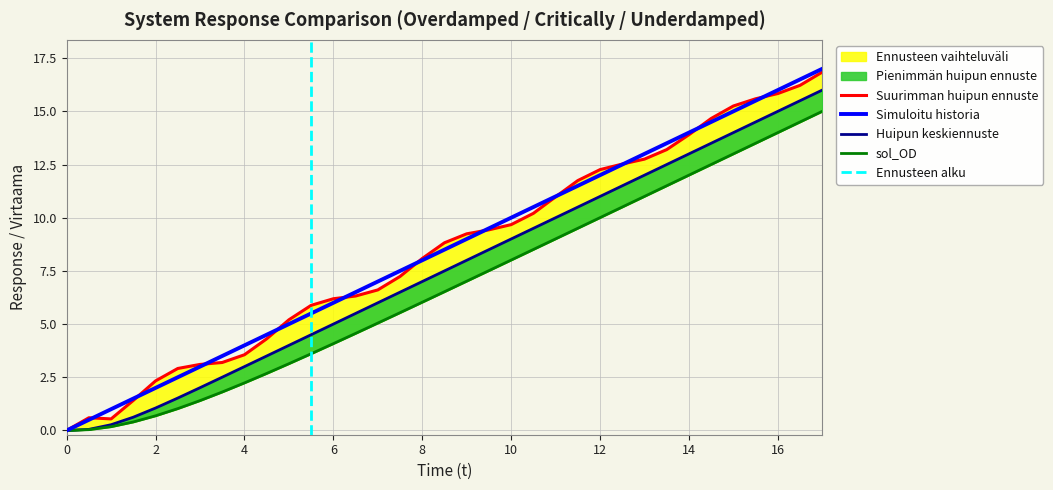

Reading left to right, list all the values displayed in this chart.

sol_OD: 0.0	0.0	0.2	0.4	0.7	1.0	1.4	1.8	2.2	2.7	3.1	3.6	4.1	4.6	5.0	5.5	6.0	6.5	7.0	7.5	8.0	8.5	9.0	9.5	10.0	10.5	11.0	11.5	12.0	12.5	13.0	13.5	14.0	14.5	15.0
sol_CD: 0.0	0.1	0.3	0.6	1.1	1.5	2.0	2.5	3.0	3.5	4.0	4.5	5.0	5.5	6.0	6.5	7.0	7.5	8.0	8.5	9.0	9.5	10.0	10.5	11.0	11.5	12.0	12.5	13.0	13.5	14.0	14.5	15.0	15.5	16.0
sol_UD: 0.0	0.6	0.5	1.4	2.3	2.9	3.1	3.2	3.6	4.3	5.2	5.9	6.2	6.3	6.6	7.2	8.1	8.8	9.2	9.4	9.7	10.2	11.0	11.7	12.3	12.5	12.8	13.2	13.9	14.7	15.3	15.6	15.8	16.2	16.8
INPUT: 0.0	0.5	1.0	1.5	2.0	2.5	3.0	3.5	4.0	4.5	5.0	5.5	6.0	6.5	7.0	7.5	8.0	8.5	9.0	9.5	10.0	10.5	11.0	11.5	12.0	12.5	13.0	13.5	14.0	14.5	15.0	15.5	16.0	16.5	17.0